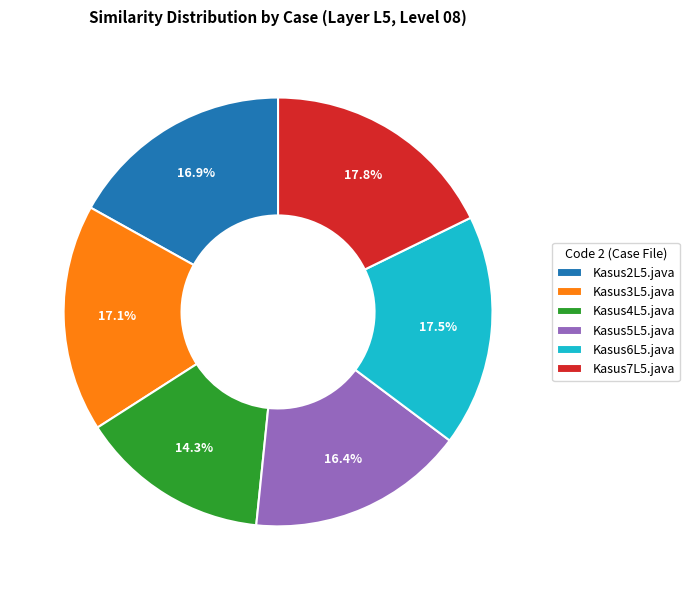

The Kasus2L5.java slice represents 17% of the pie. True or false?

True